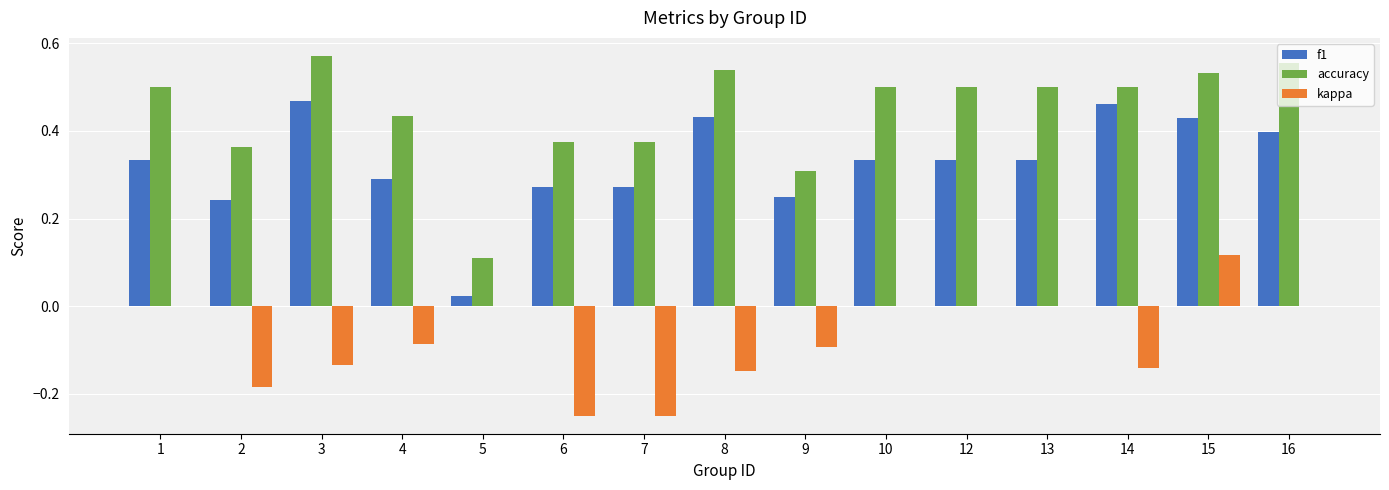

True or false: accuracy has a value of 0.5 at 13.

True